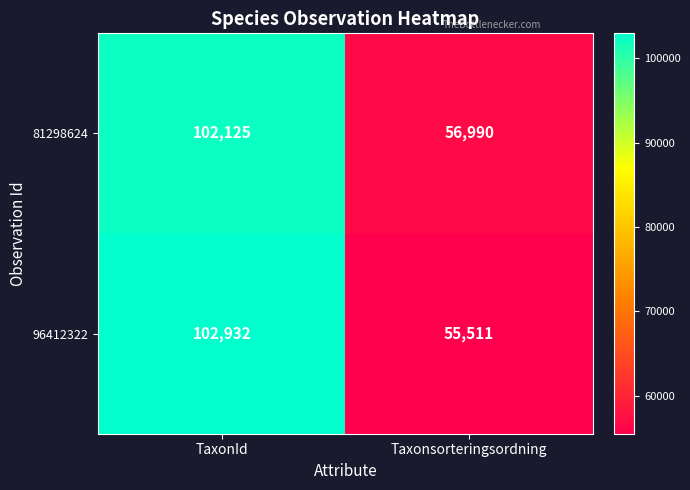

Which label corresponds to the smallest value in the chart?

Taxonsorteringsordning